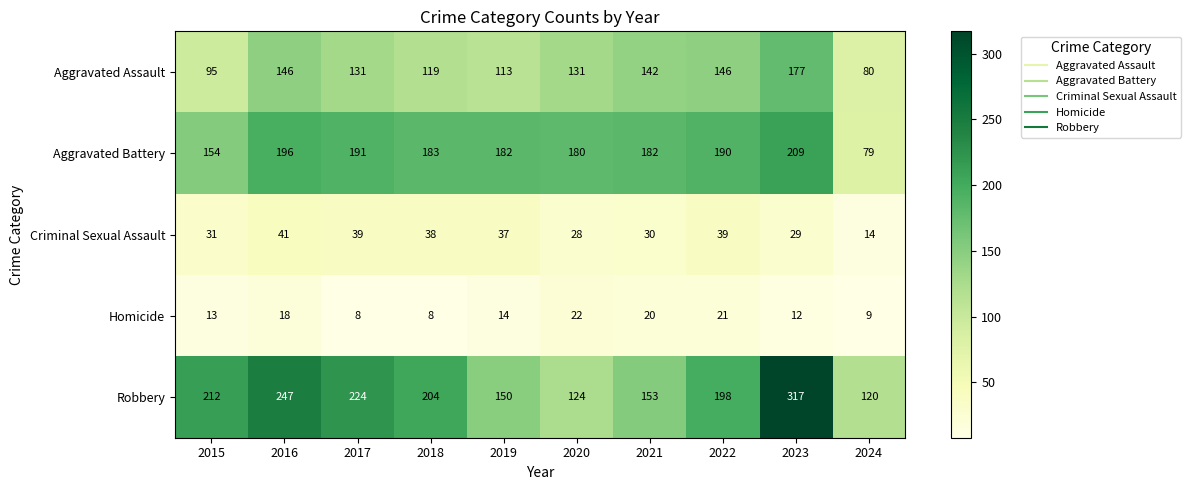

At which category is the sum across all series the highest?

2023